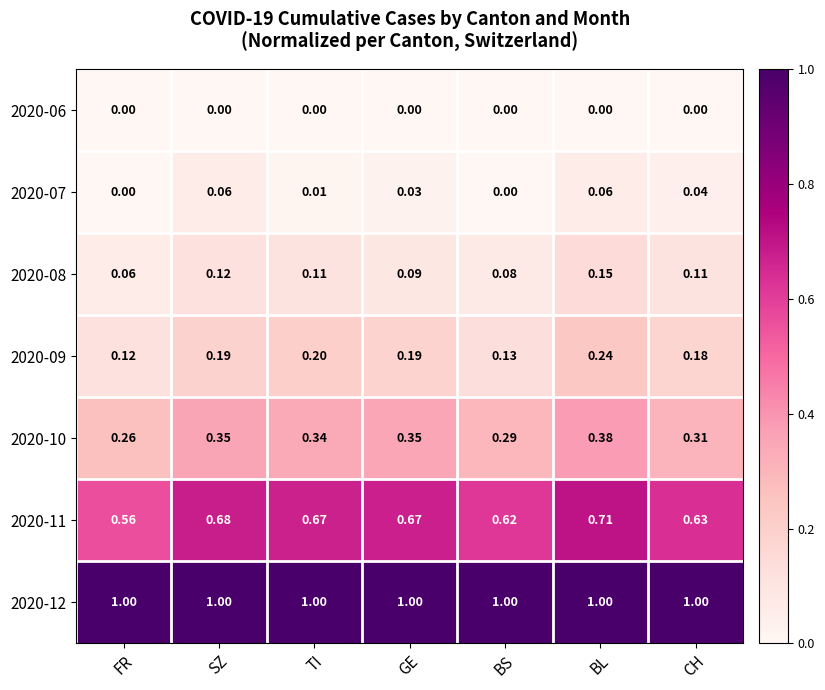

What is the total value across all series at FR?

2.0